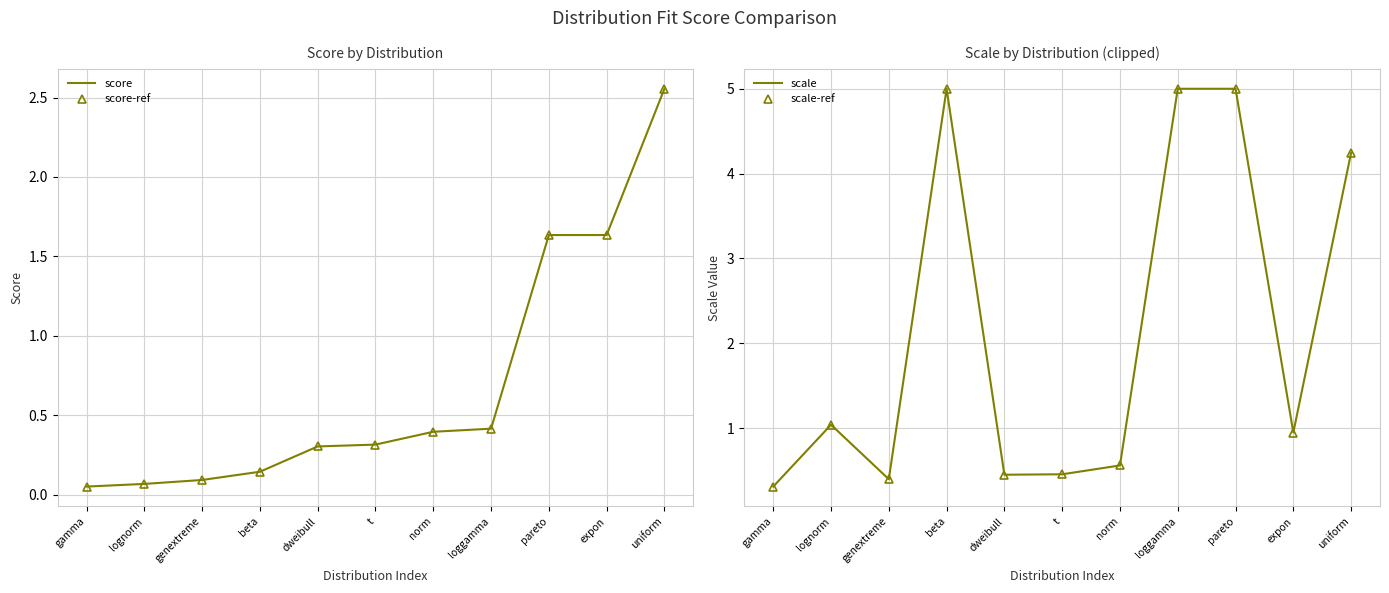

What is the label of the 4th point from the left?

beta